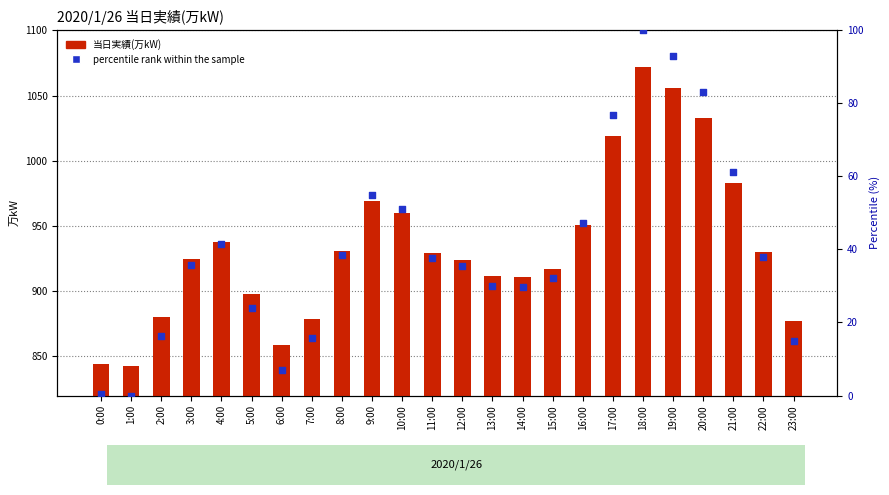

What are all the series names shown in the legend?

当日実績(万kW), percentile rank within the sample